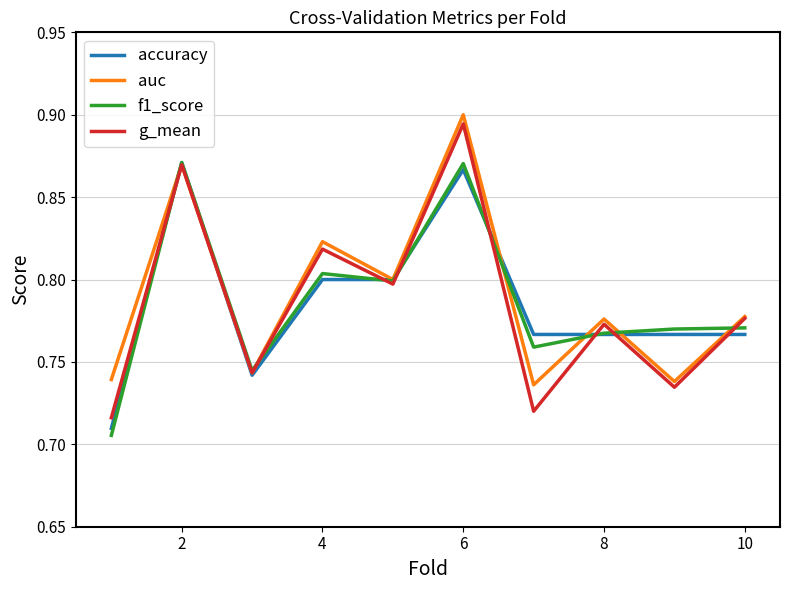

What are all the series names shown in the legend?

accuracy, auc, f1_score, g_mean